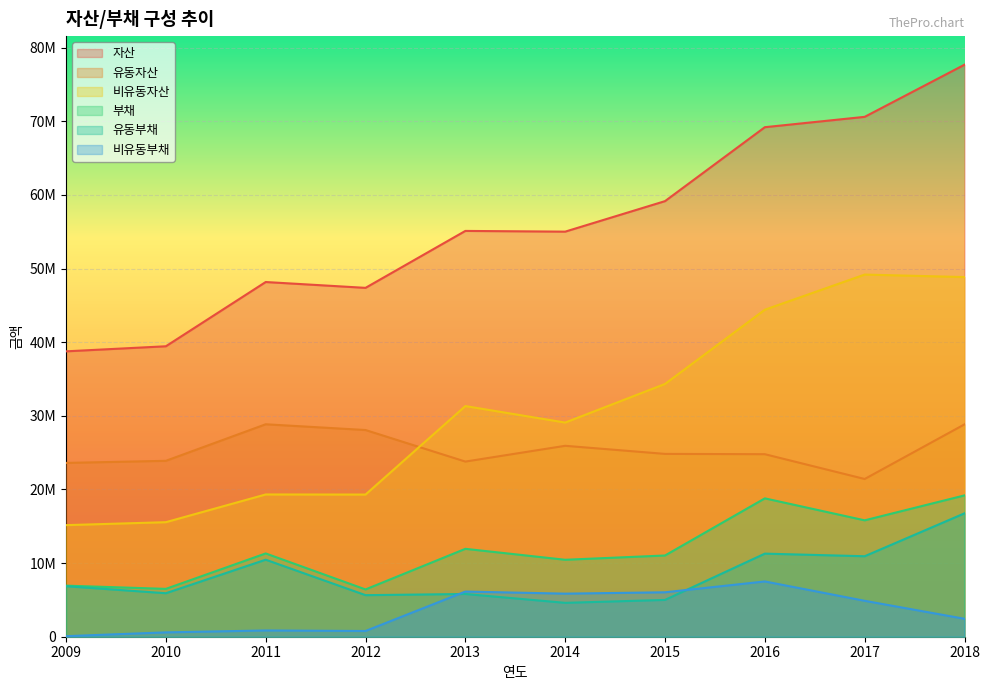

Reading left to right, extract all data points from this chart.

자산: 38753390	39440830	48166417	47373821	55105831	55007688	59150808	69191092	70595677	77675670
유동자산: 23600776	23887205	28849054	28068443	23782654	25926408	24825942	24785650	21418574	28837144
비유동자산: 15152615	15553625	19317363	19305377	31323177	29081280	34324866	44405441	49177104	48838526
부채: 6935899	6497393	11309687	6421628	11936059	10450182	11030549	18788625	15806165	19190741
유동부채: 6859299	5906835	10459988	5644485	5802146	4600860	4996557	11282825	10928759	16754970
비유동부채: 76600	590558	849698	777143	6133913	5849322	6033993	7505800	4877407	2435771